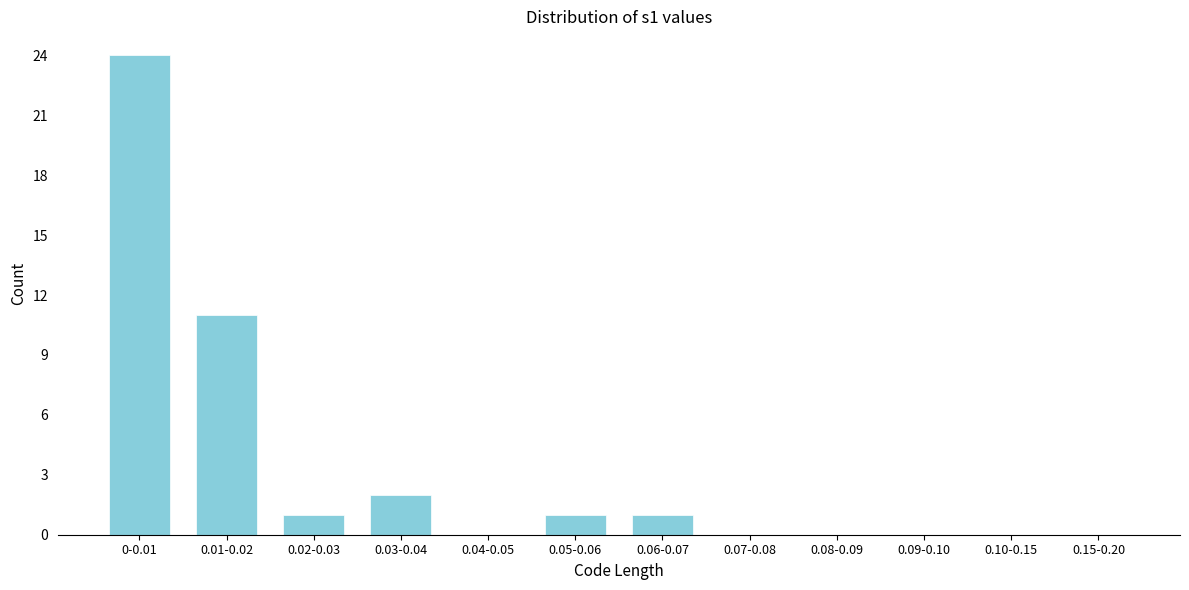

Reading left to right, extract all data points from this chart.

0-0.01=24	0.01-0.02=11	0.02-0.03=1	0.03-0.04=2	0.04-0.05=0	0.05-0.06=1	0.06-0.07=1	0.07-0.08=0	0.08-0.09=0	0.09-0.10=0	0.10-0.15=0	0.15-0.20=0